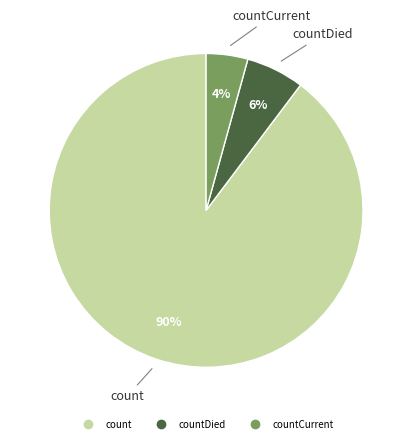

Is there any slice that represents more than half of the pie?

Yes